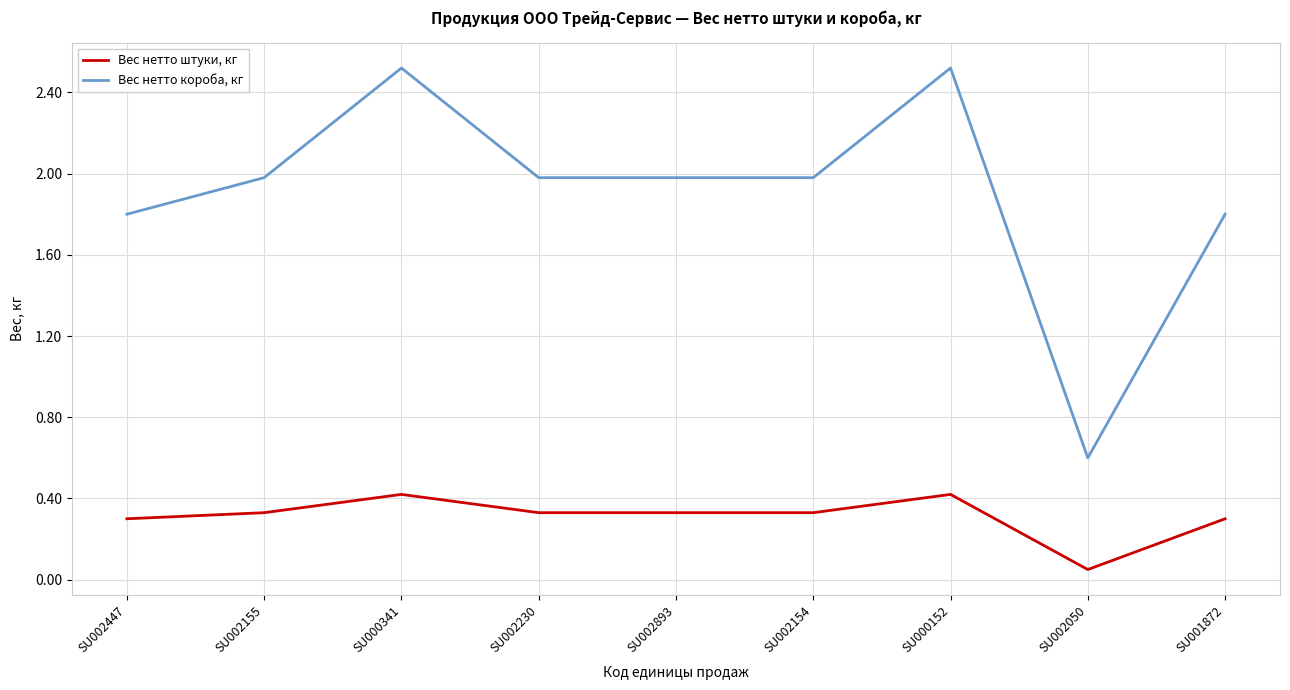

At how many categories does at least one series exceed 1?

8